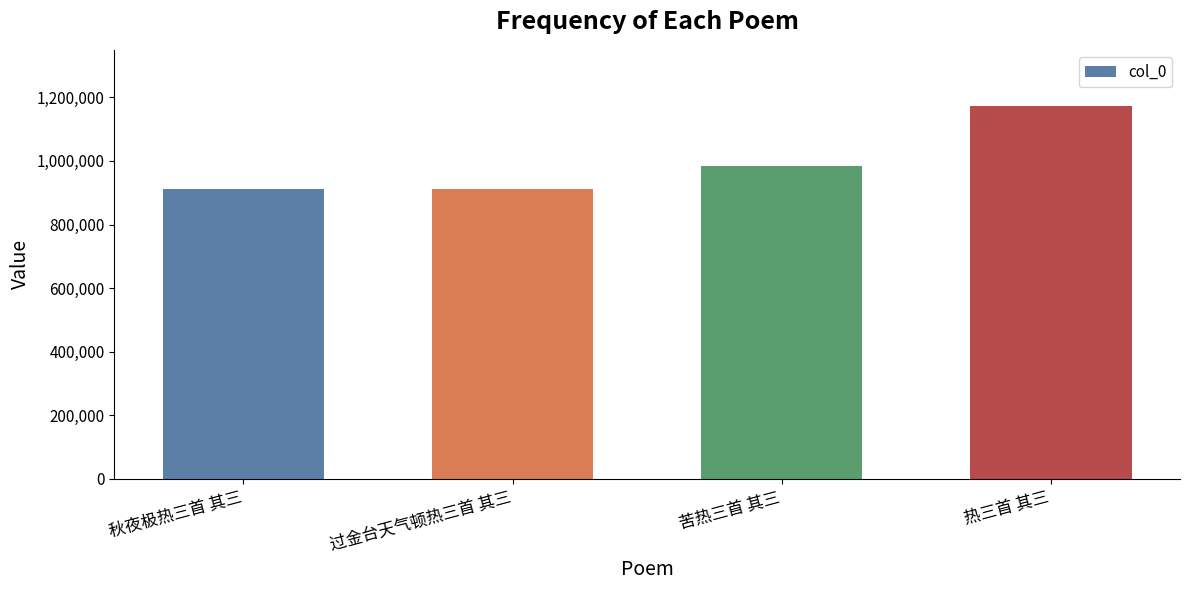

What is the approximate value at 秋夜极热三首 其三, to the nearest 100?

913100